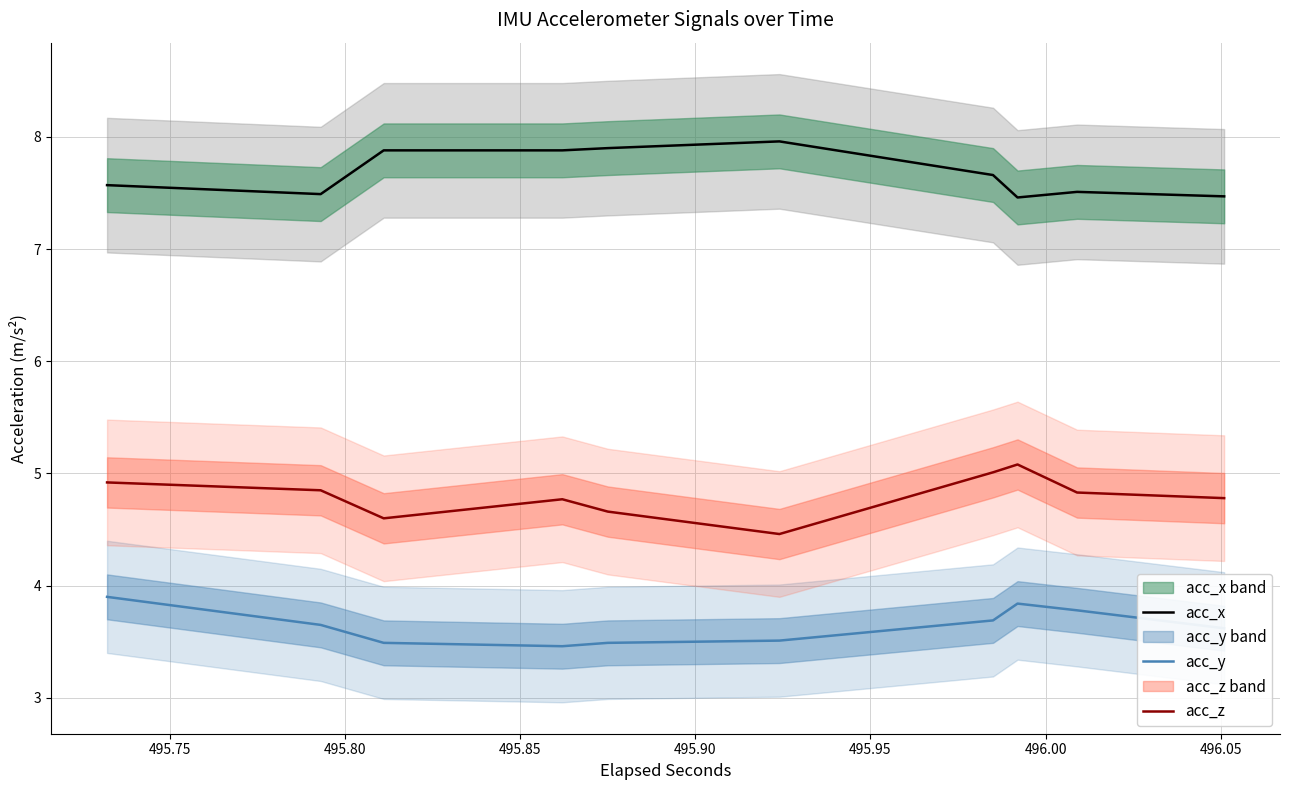

True or false: acc_y and acc_z intersect in this chart.

False